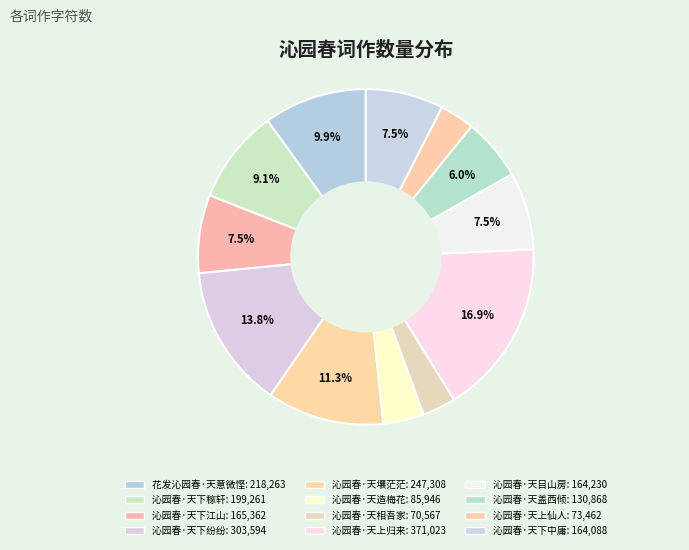

Does 沁园春·天上归来 represent more than half of the total?

No